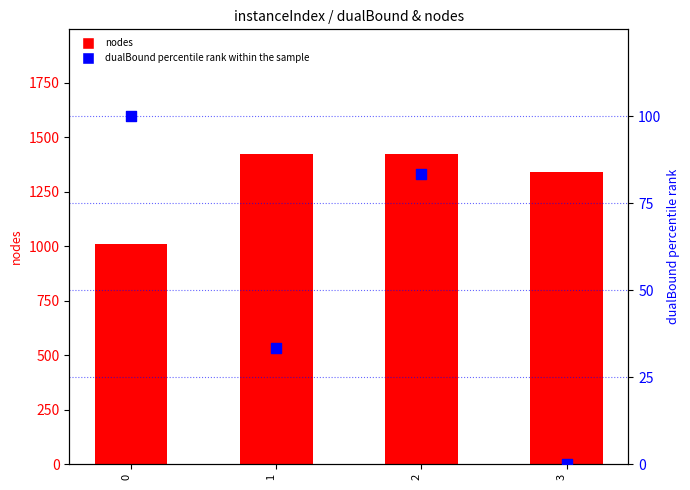

At how many categories does at least one series exceed 304?

4